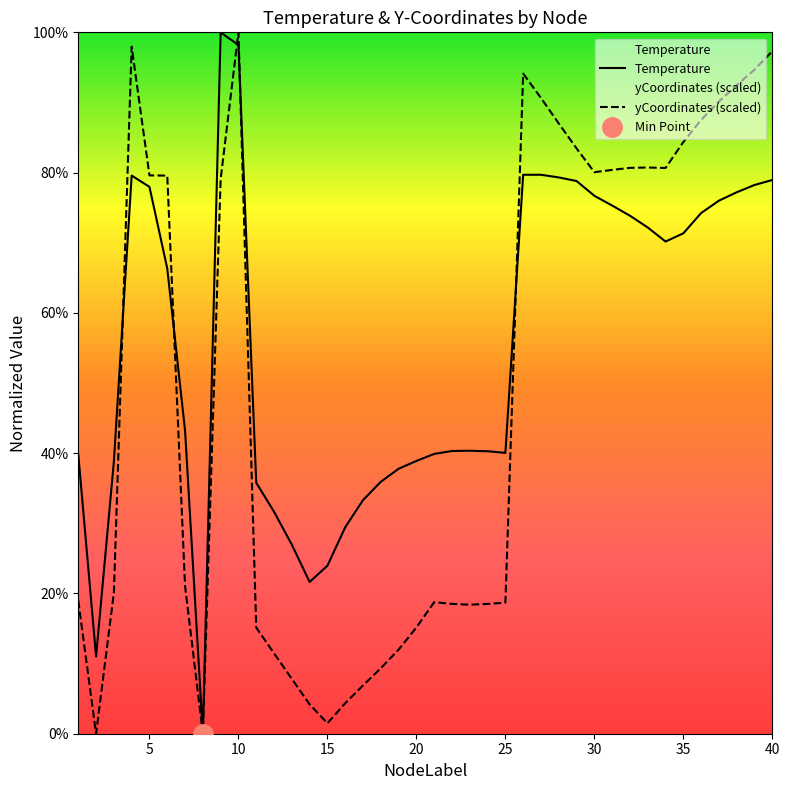

True or false: yCoordinates_scaled and Temperature intersect in this chart.

True